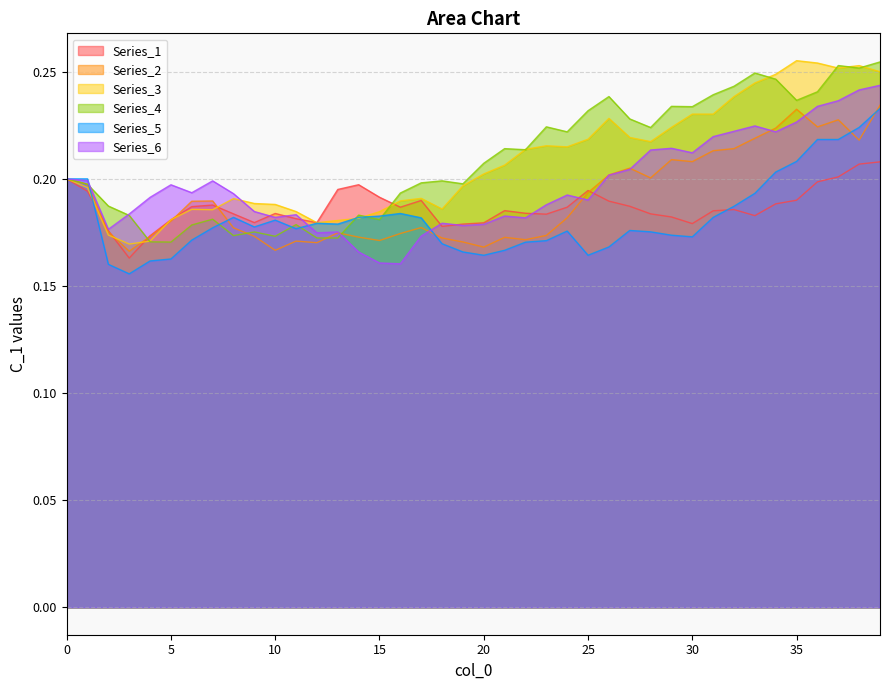

Count the number of data series in this chart.

6